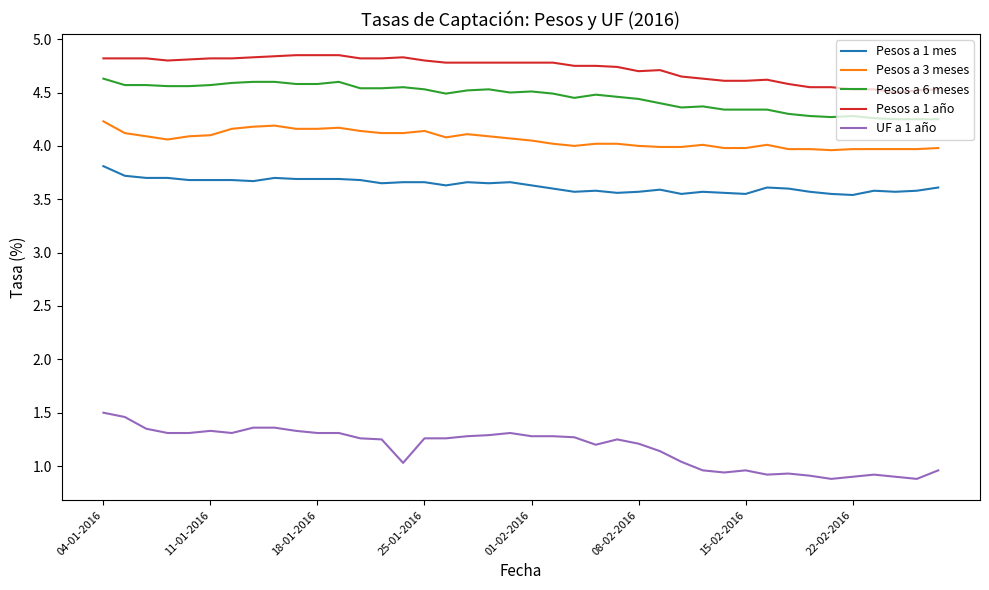

True or false: Pesos a 1 mes and UF a 1 año intersect in this chart.

False